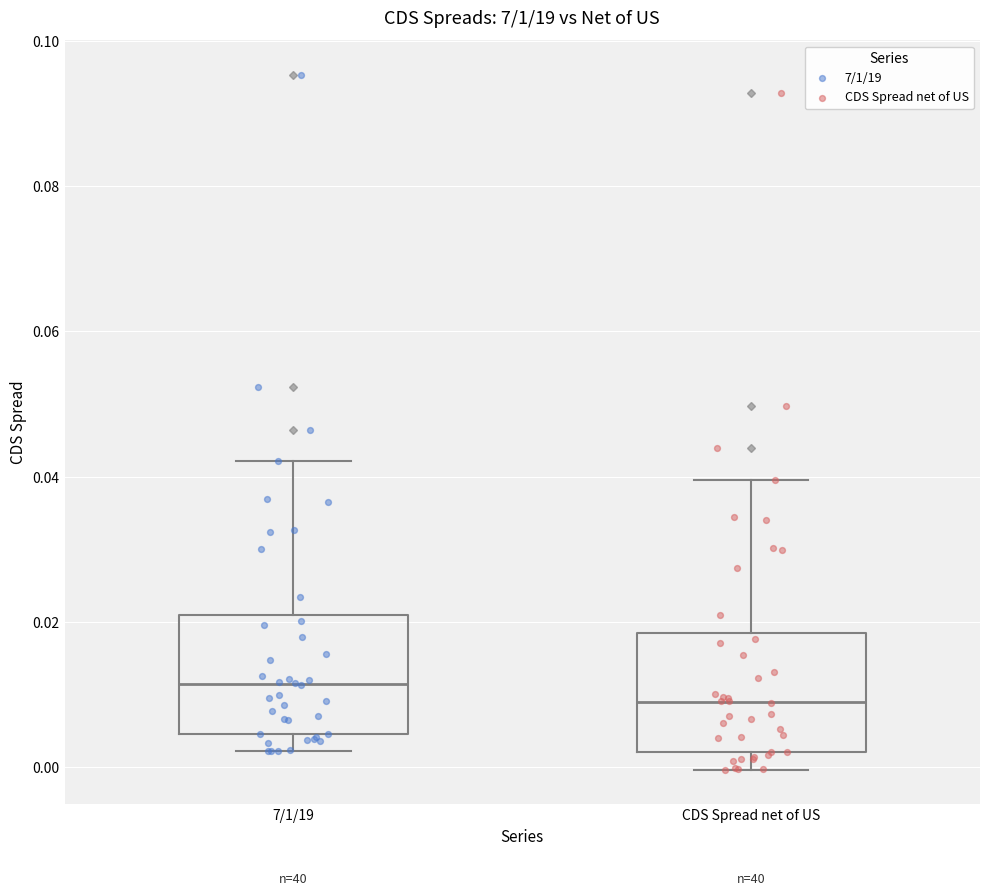

Reading left to right, transcribe this box plot: for each box, give where its median line is, the range the box spans, and where its two whiskers end, as read against the y-axis. The values are not printed on the chart, so give them approximately, as read against the axis.

7/1/19: median 0.012, box 0.004 to 0.020, whiskers 0.002 to 0.042
CDS Spread net of US: median 0.010, box 0.002 to 0.018, whiskers 0.000 to 0.040